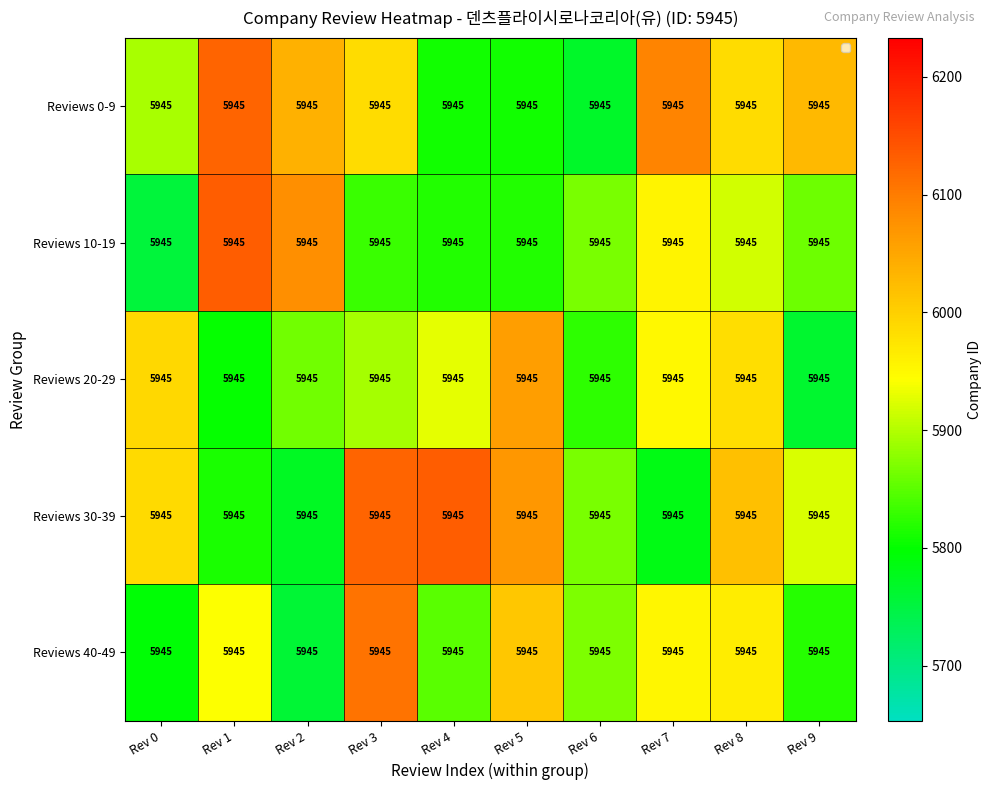

Rank the series by their maximum value, from highest to lowest.

Reviews 10-19, Reviews 30-39, Reviews 0-9, Reviews 40-49, Reviews 20-29